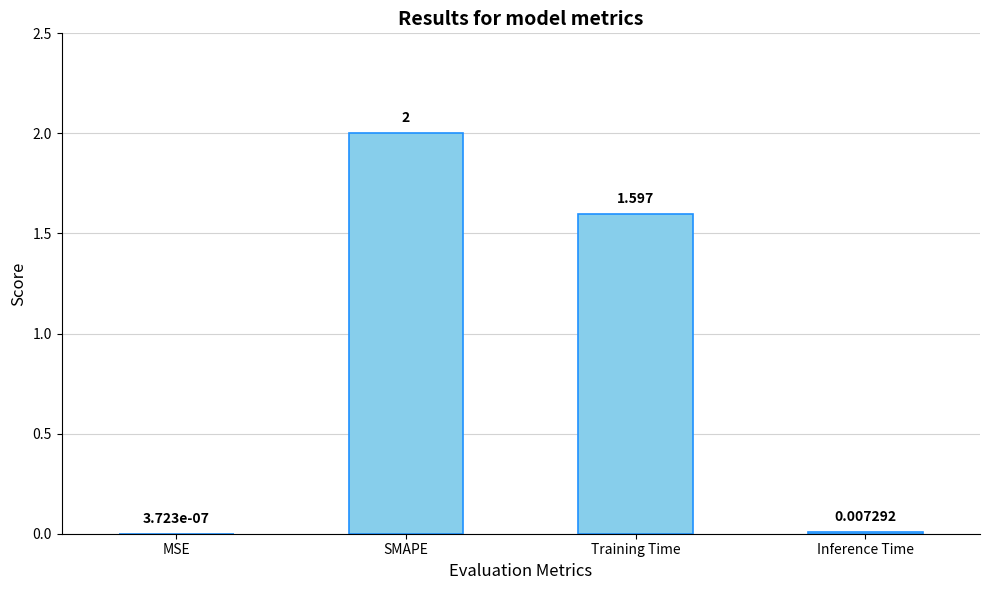

Does the chart contain stacked bars?

No